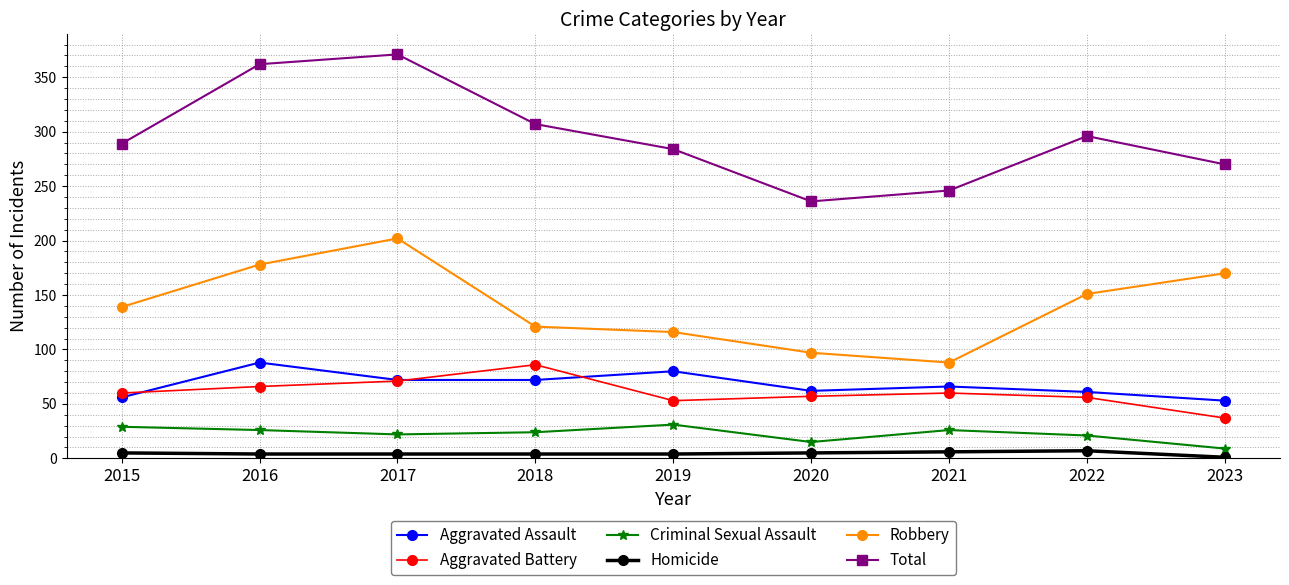

True or false: Aggravated Assault and Robbery intersect in this chart.

False